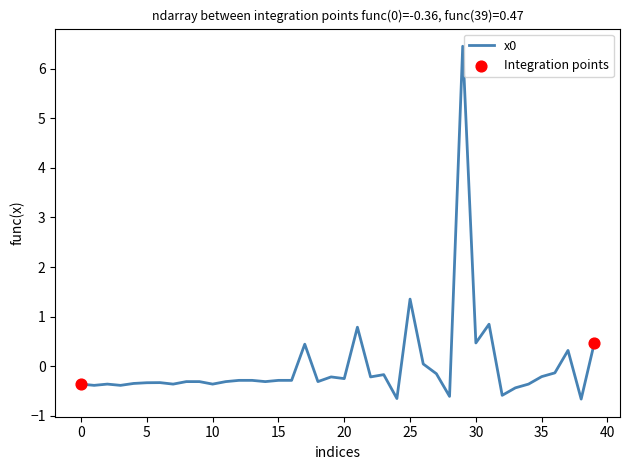

What is the smallest value displayed?

-0.7